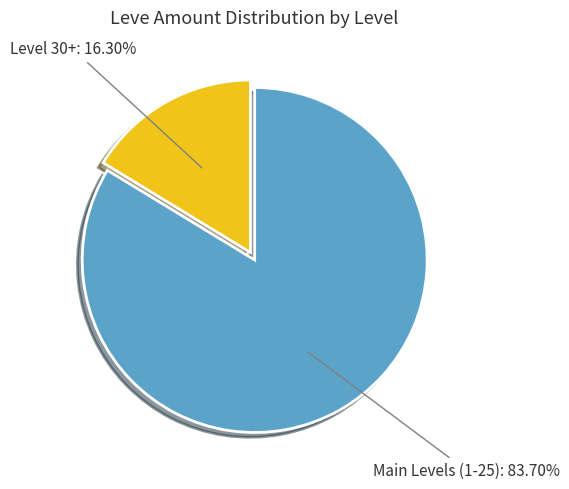

Does any single category account for the majority?

Yes